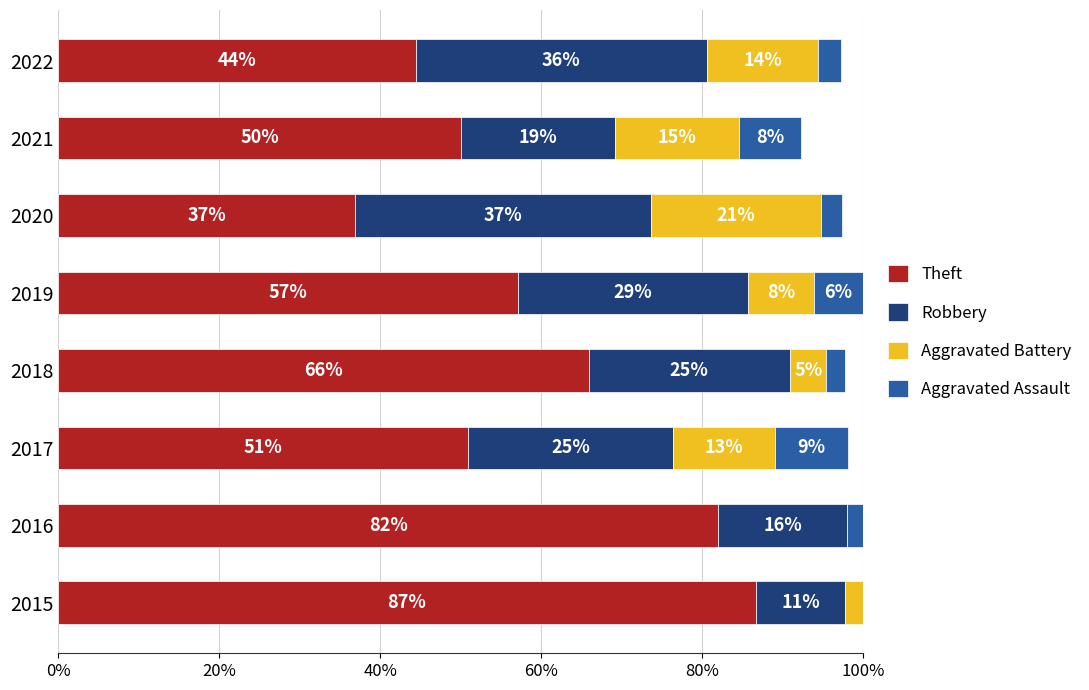

What is the total value across all series at 2019?

100.0